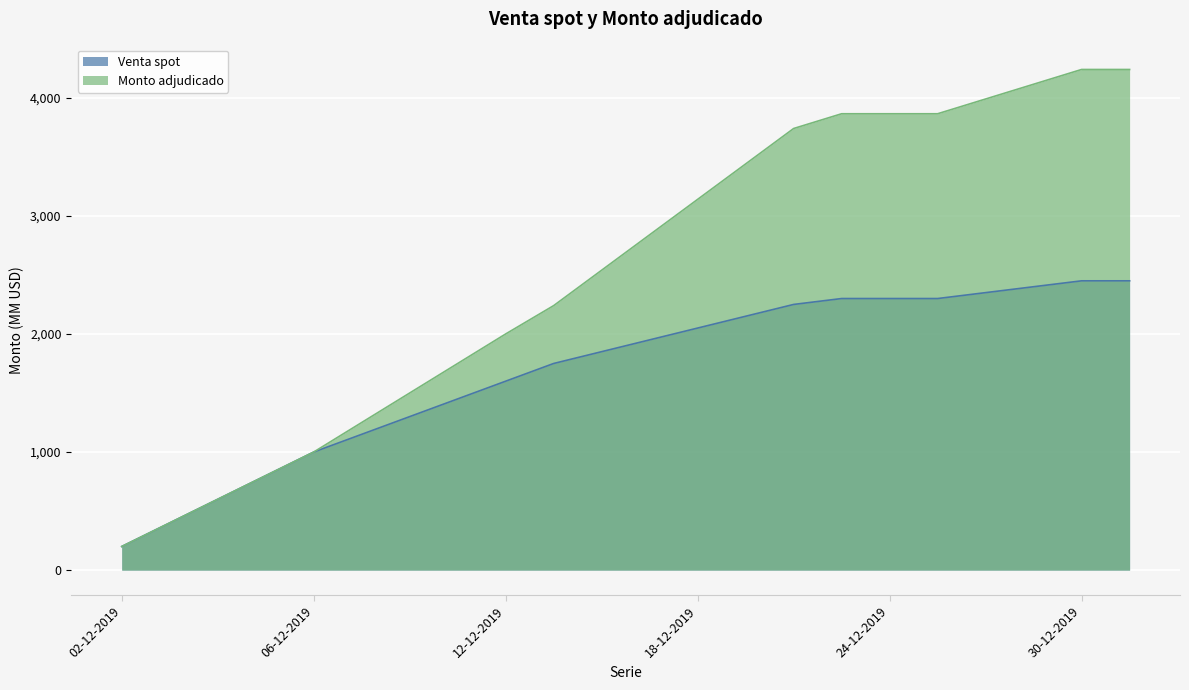

What is the difference between the highest and lowest values at 09-12-2019?

100